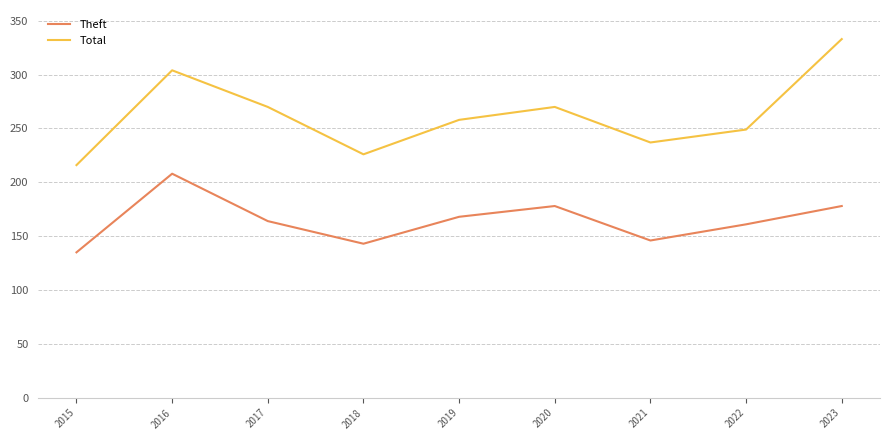

Does the chart display data point markers on the line(s)?

No